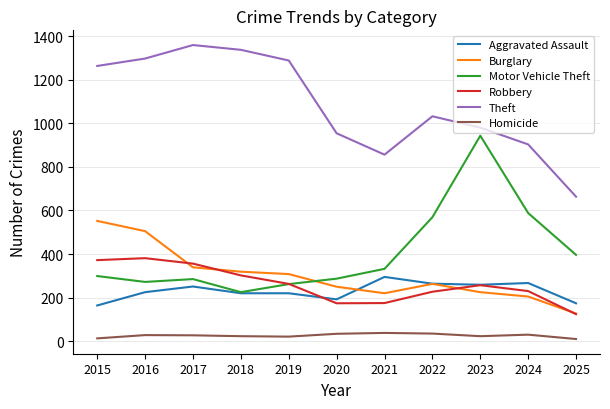

What is the difference between the highest and lowest values at 2024?

873